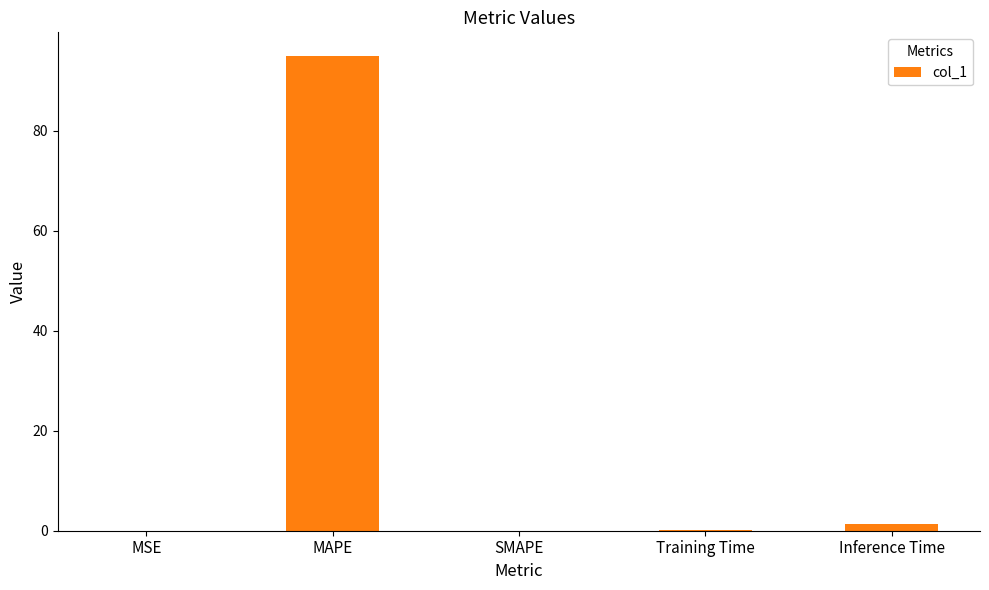

The chart shows a value of 0.0 at SMAPE. True or false?

True